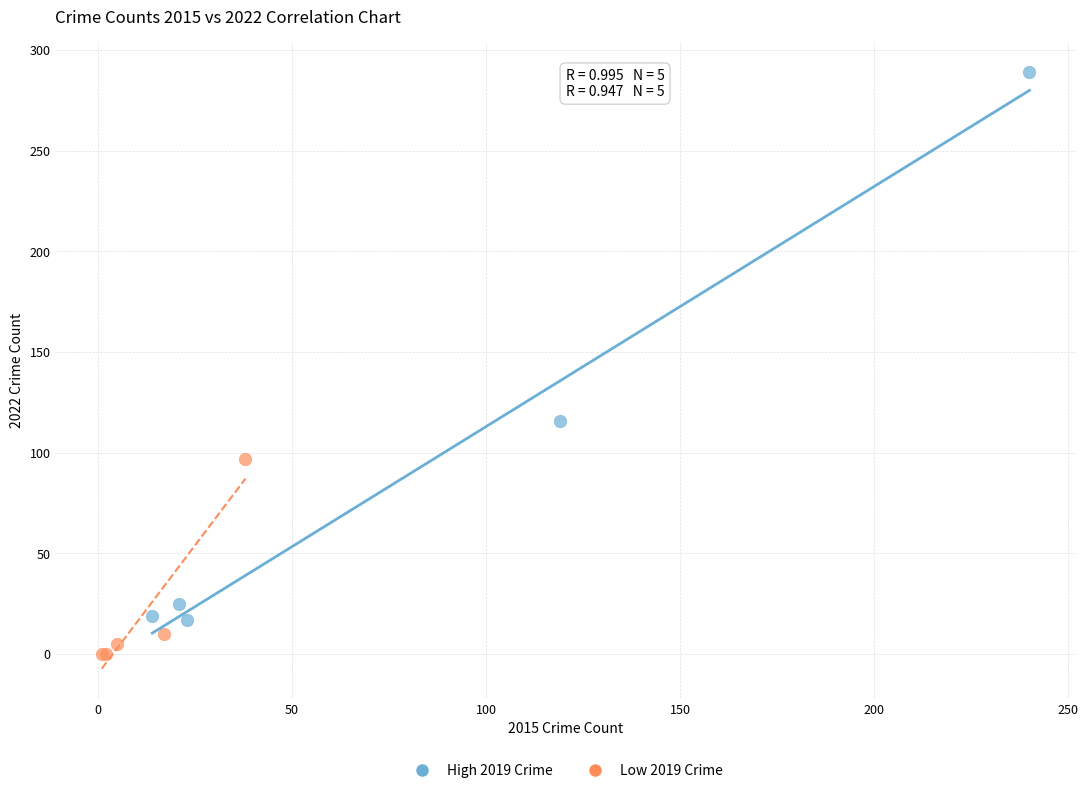

Which series has the largest Y range (max minus min)?

High 2019 Crime